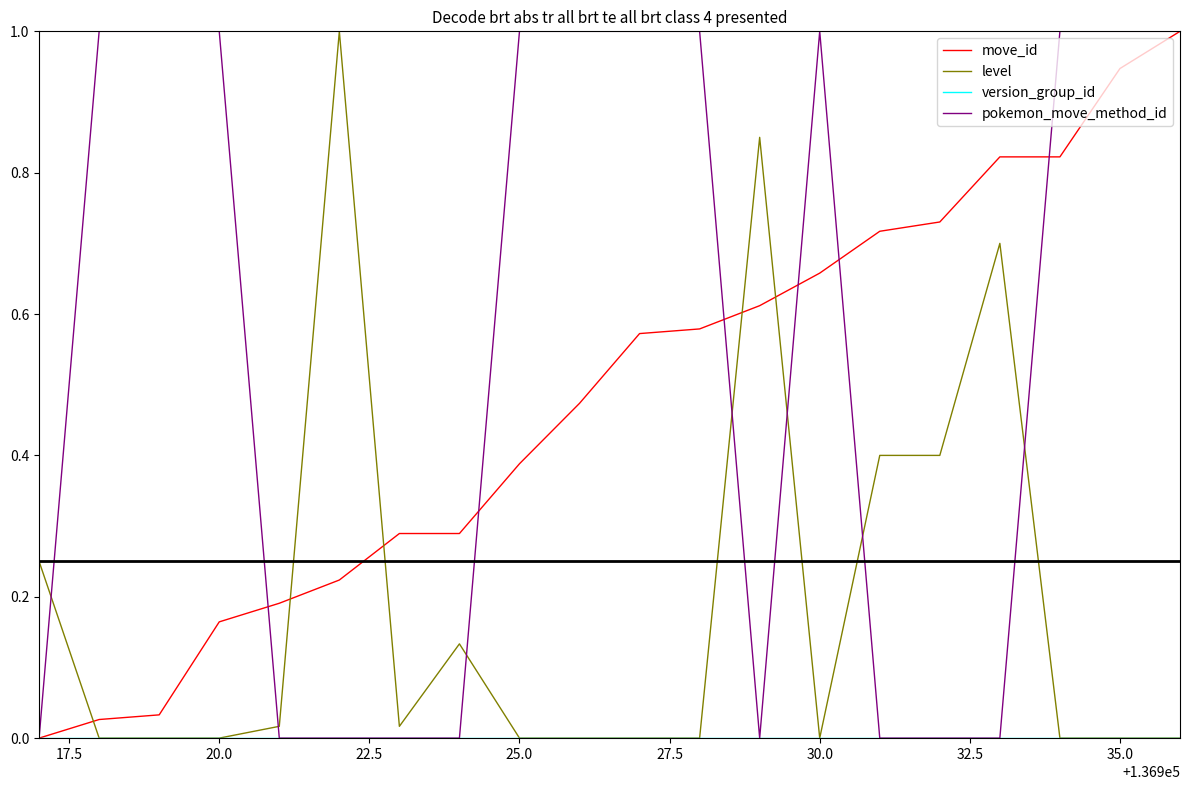

What is the greatest value displayed?

1.0